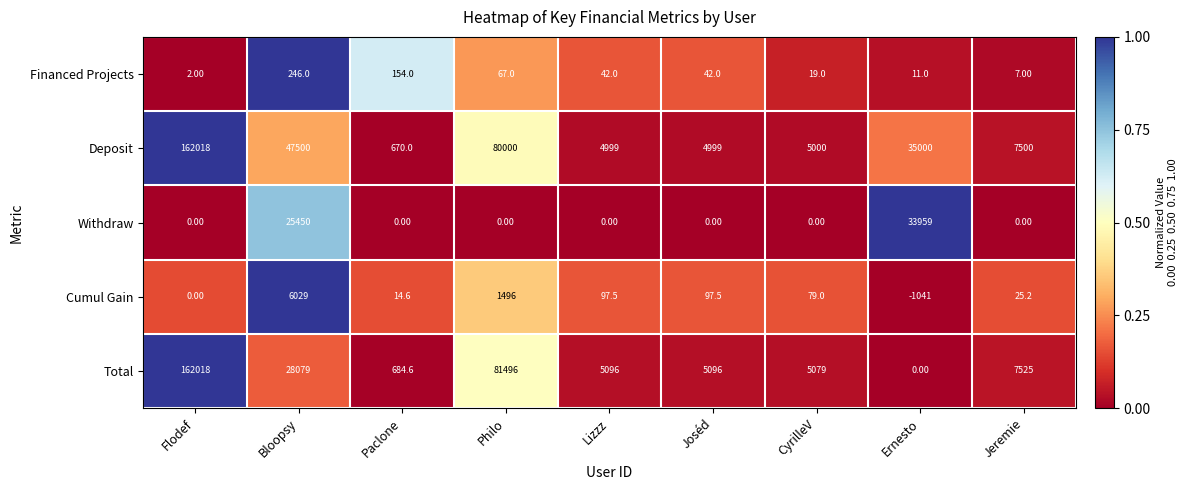

Which category has the highest value across all series?

Flodef